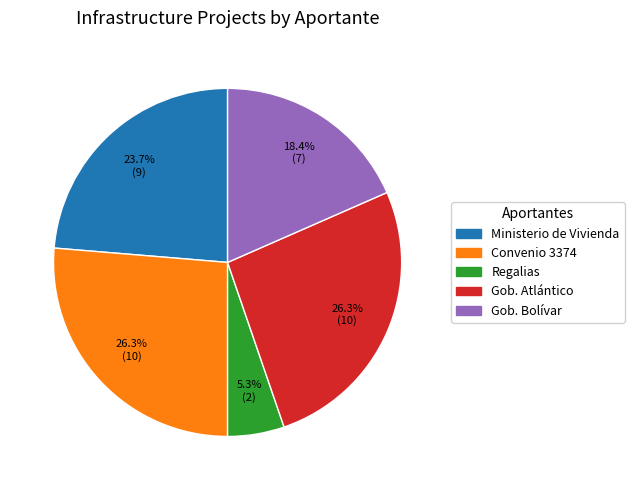

Is there any slice that represents more than half of the pie?

No